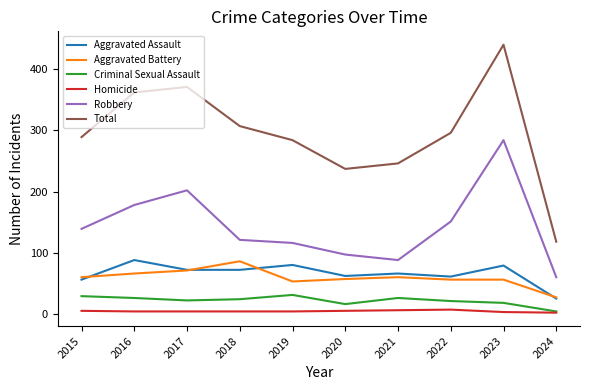

At which category is the sum across all series the highest?

2023